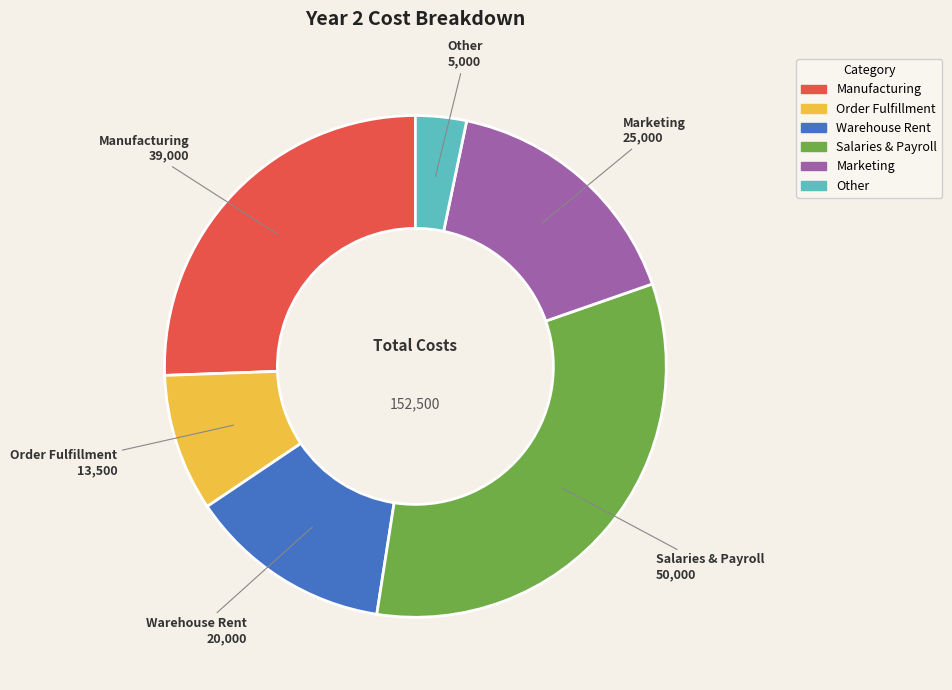

Do Warehouse Rent and Salaries & Payroll together represent more than half of the pie?

No